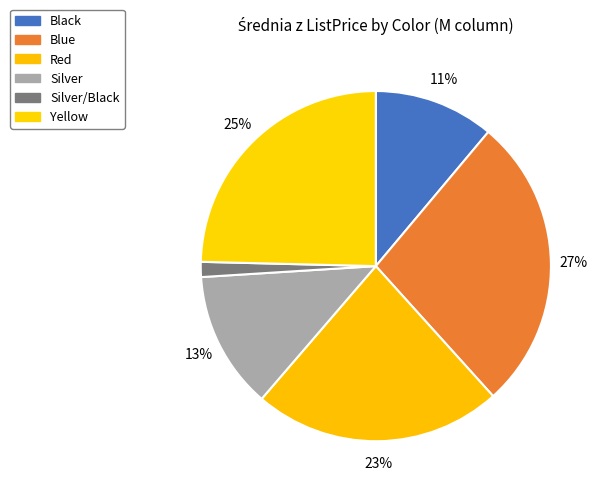

Which category has the smallest portion of the pie?

Silver/Black